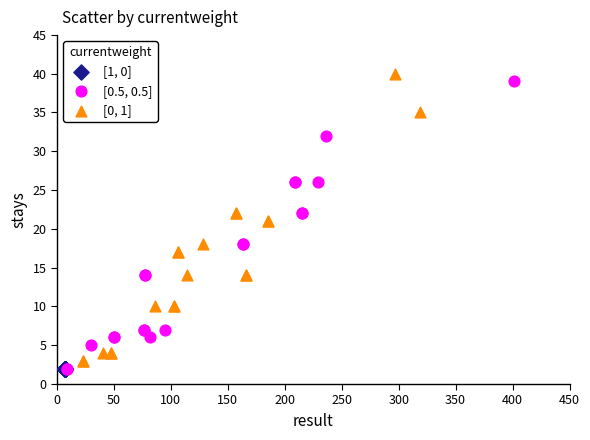

What are all the series names shown in the legend?

[1, 0], [0.5, 0.5], [0, 1]